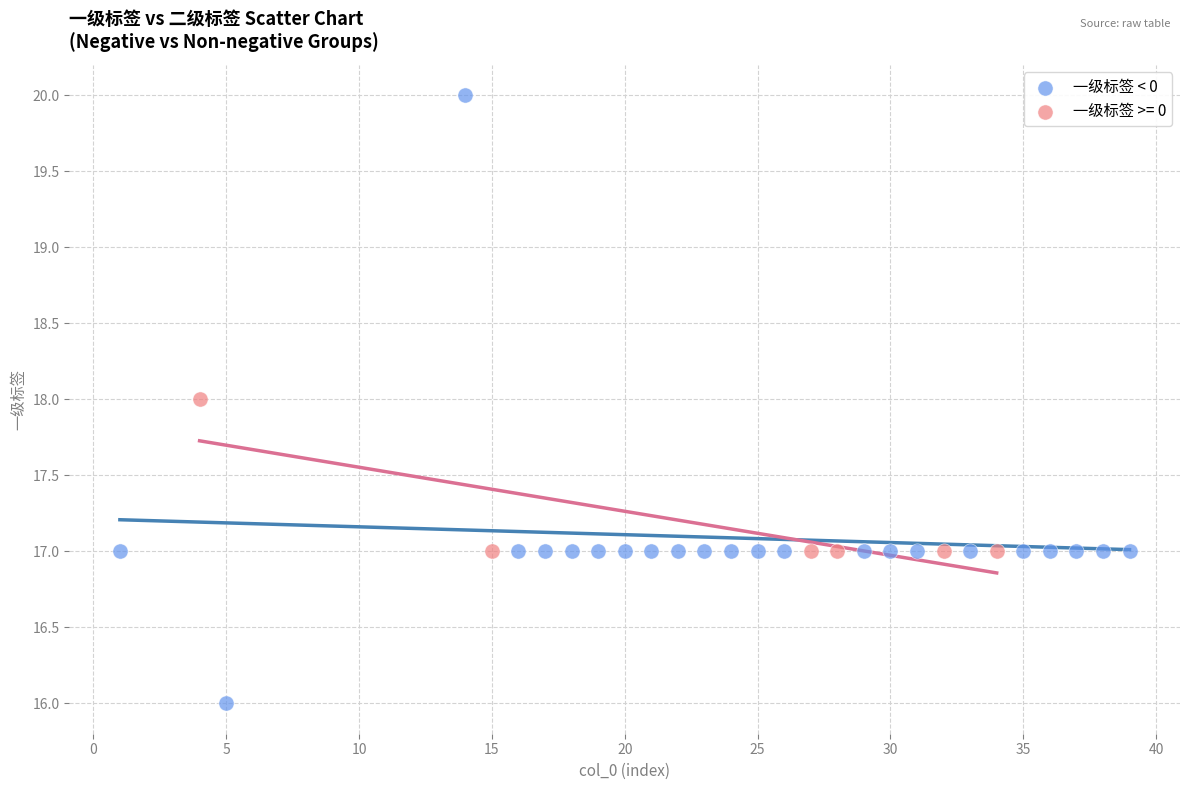

Which series has the largest Y range (max minus min)?

一级标签 < 0